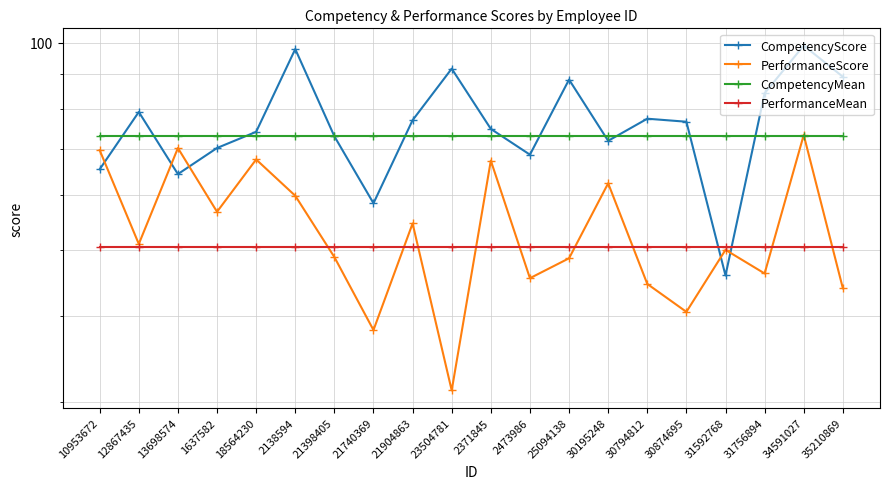

What is the sum of all PerformanceScore values?

1070.0